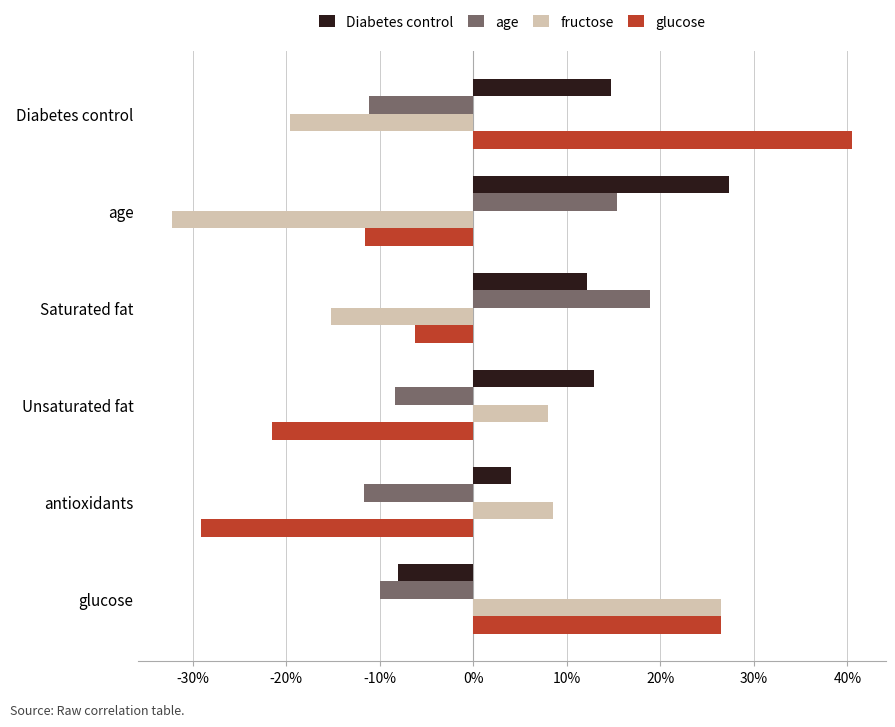

Which series has the largest range (max minus min)?

glucose